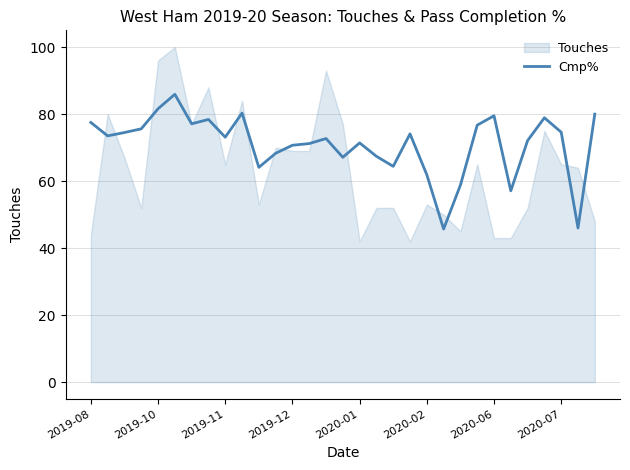

How many points are lower than both their immediate neighbors (excluding endpoints)?

9